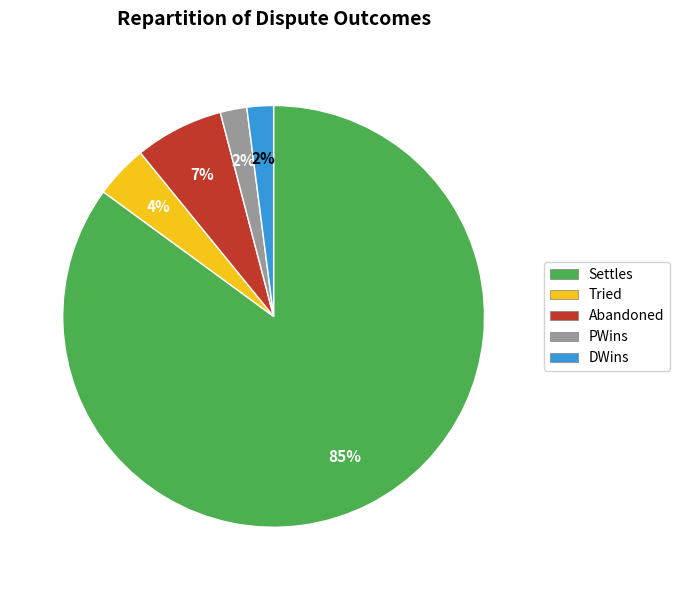

Which slice is the largest?

Settles